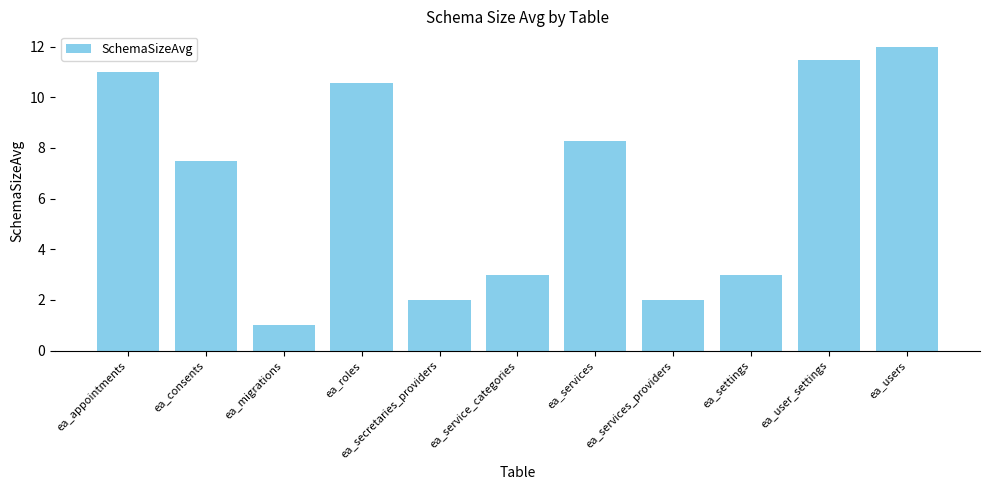

What is the change in value from ea_services to ea_users?

+3.7